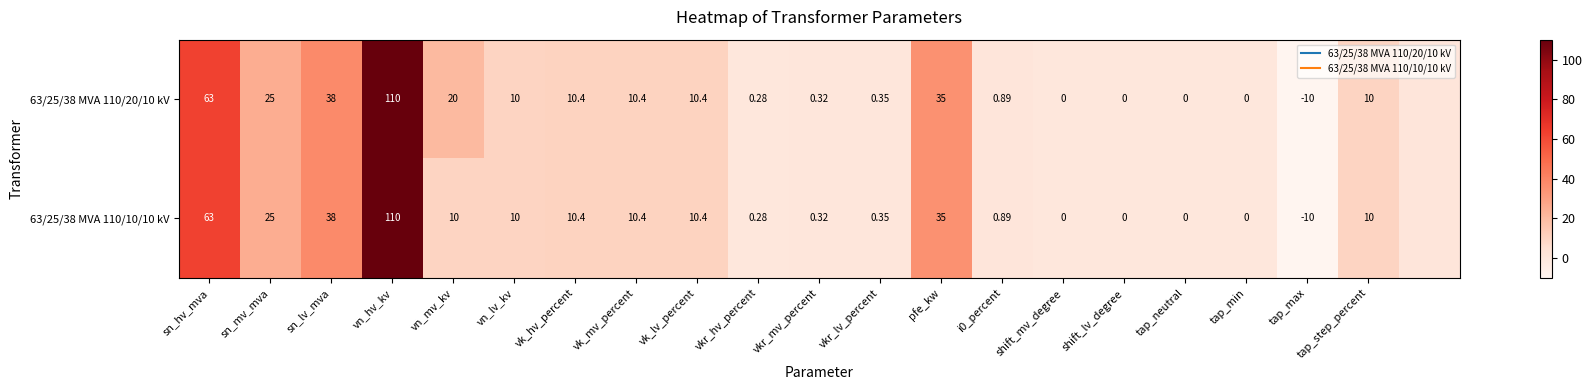

What is the difference between the 63/25/38 MVA 110/20/10 kV values at sn_hv_mva and tap_max?

73.0